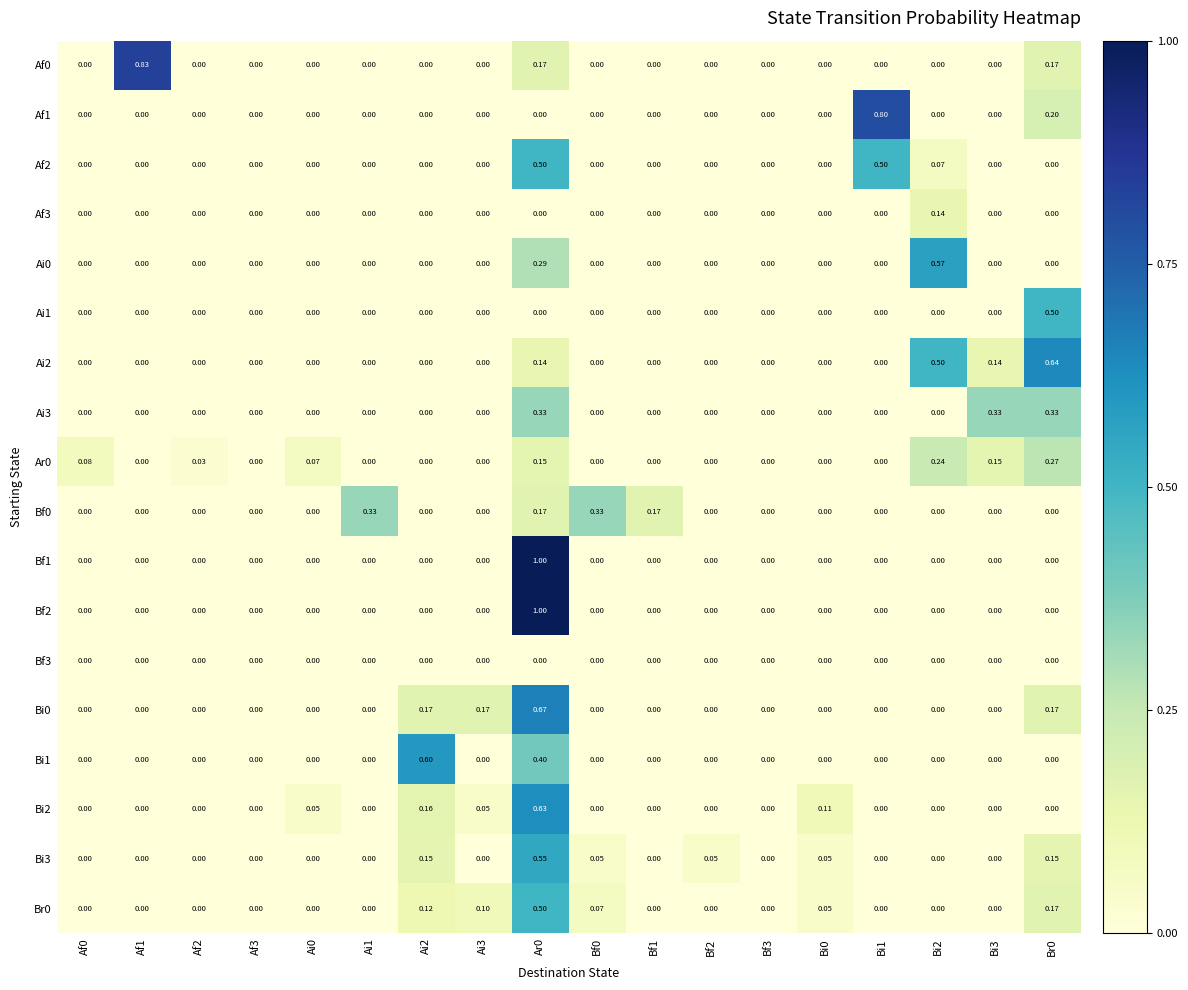

Between Bi2 and Bi0, which is larger?

Bi2